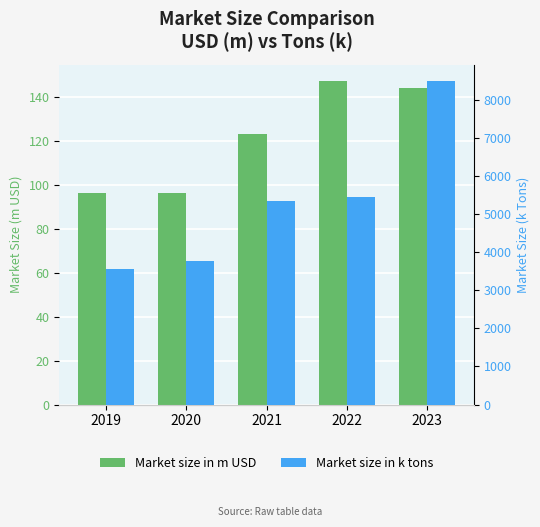

What is the sum of the Market size in k tons values at 2021 and 2022?

10814.4